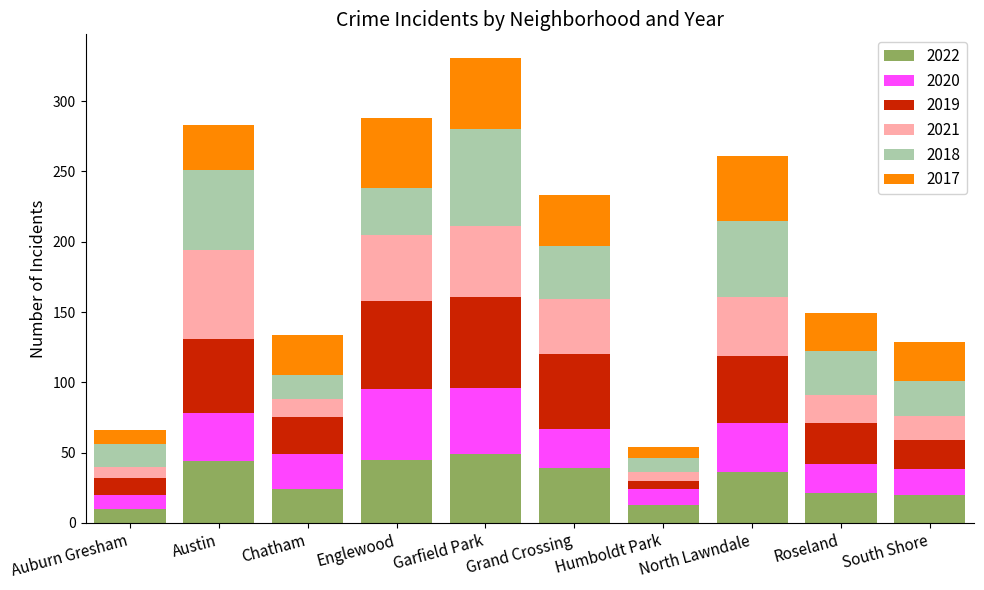

What is the sum of all 2022 values?

301